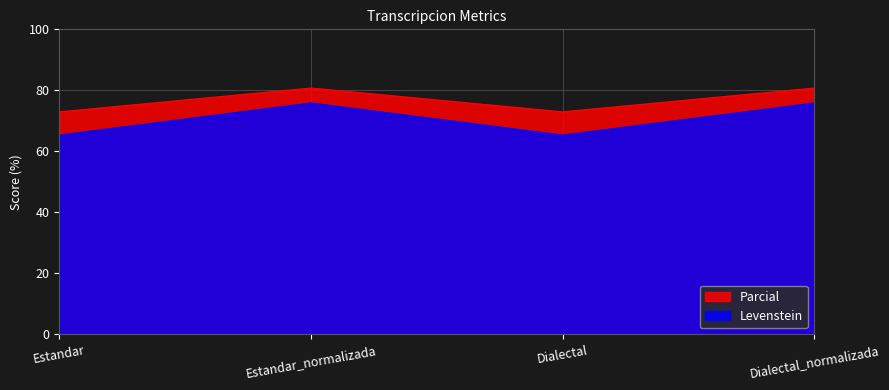

The Parcial series shows 73.0 at Dialectal. True or false?

True